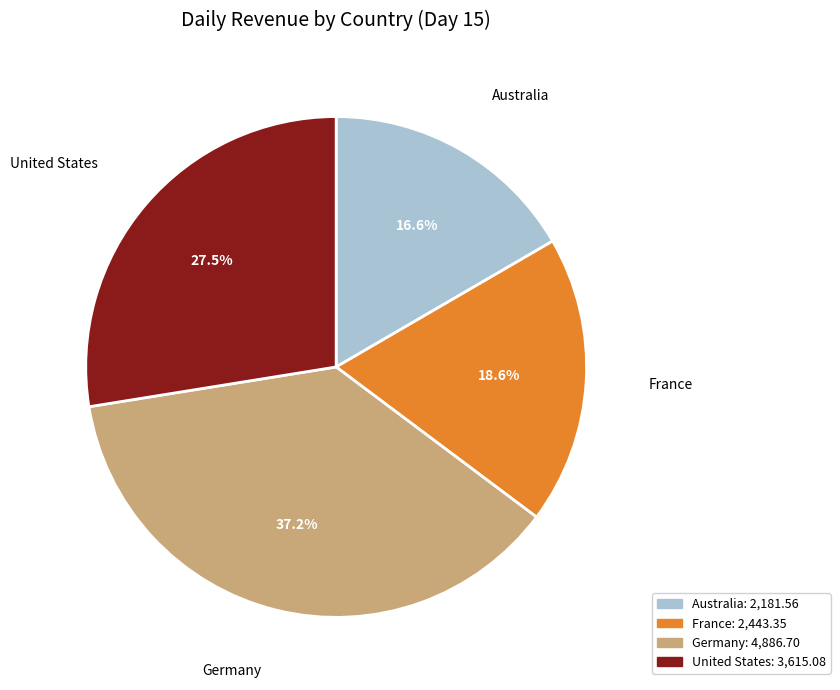

Count the number of slices in the pie.

4